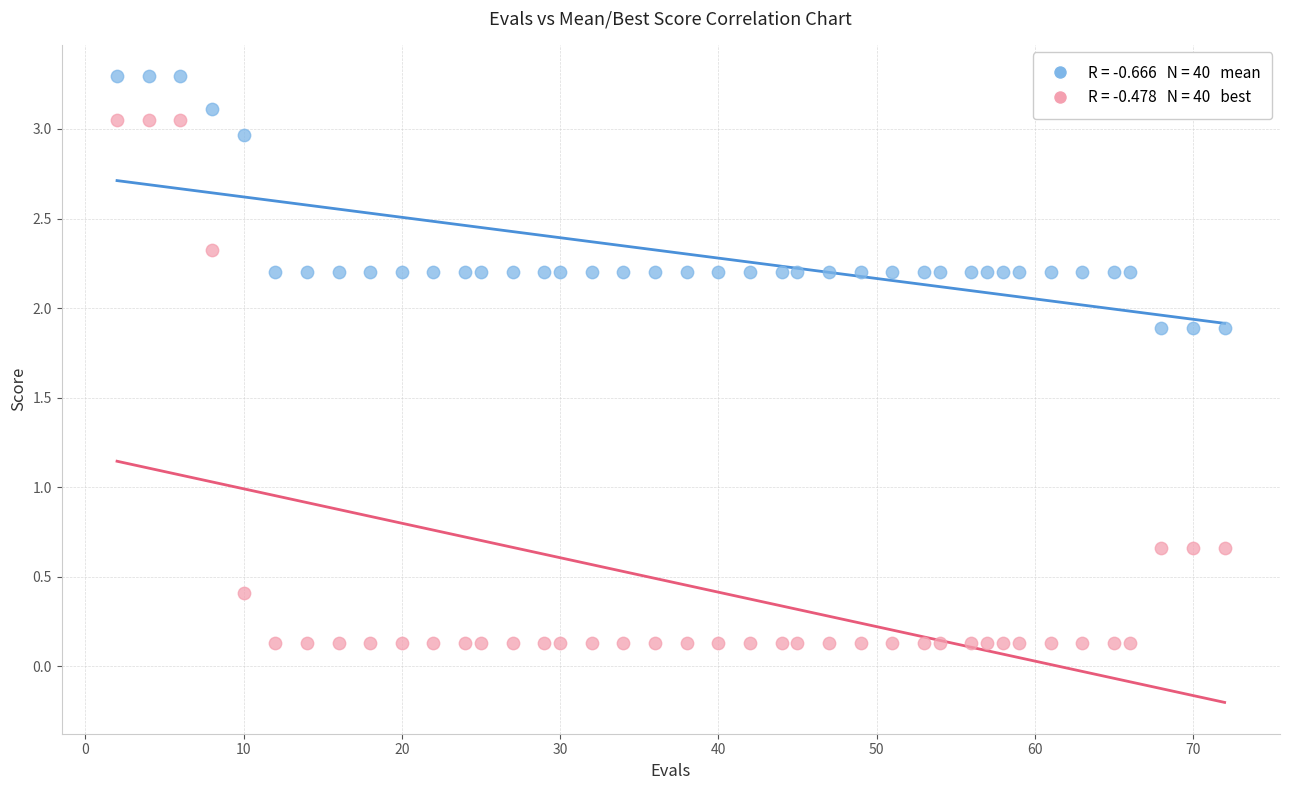

Across all data points, what is the range of X values (max minus min)?

70.0